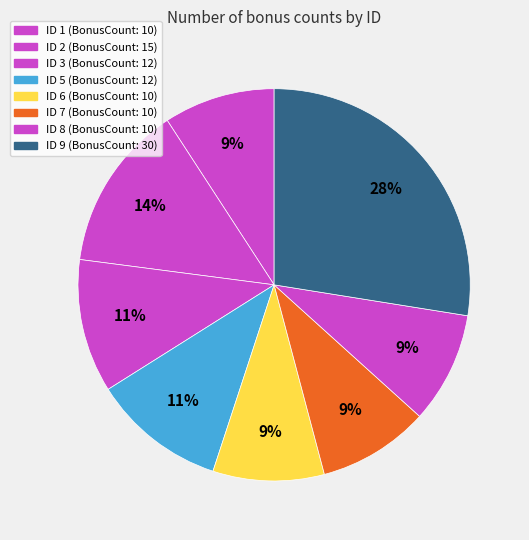

How many slices are in this pie chart?

8